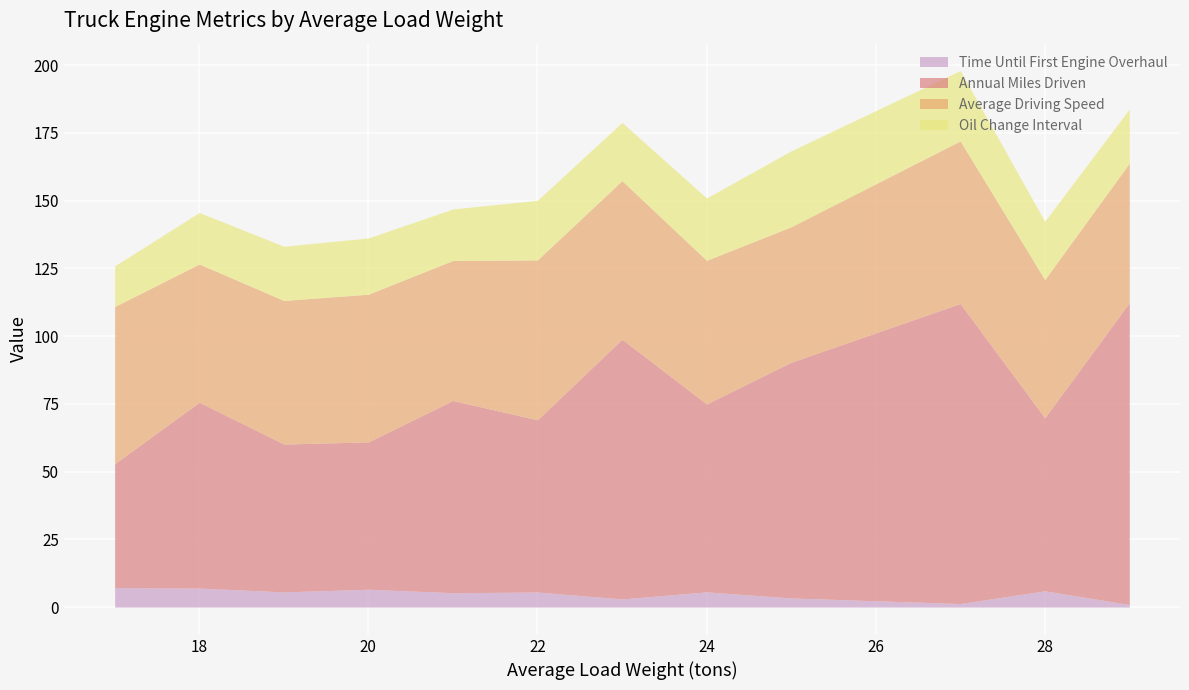

What is the highest value of the Time Until First Engine Overhaul series?

7.2